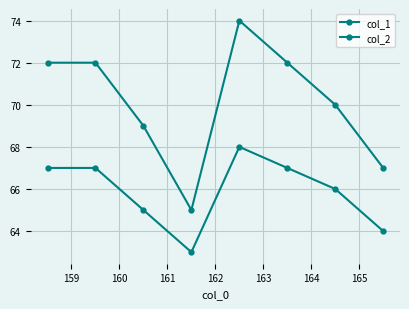

How many lines are shown in the chart?

2